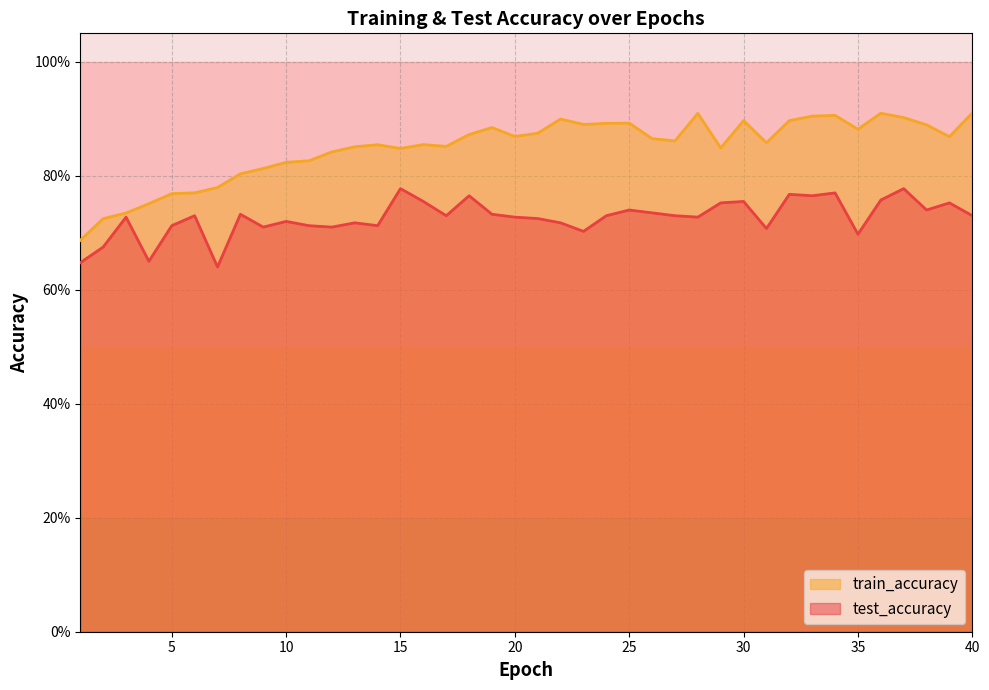

Which series changed the most between 5 and 35?

train_accuracy